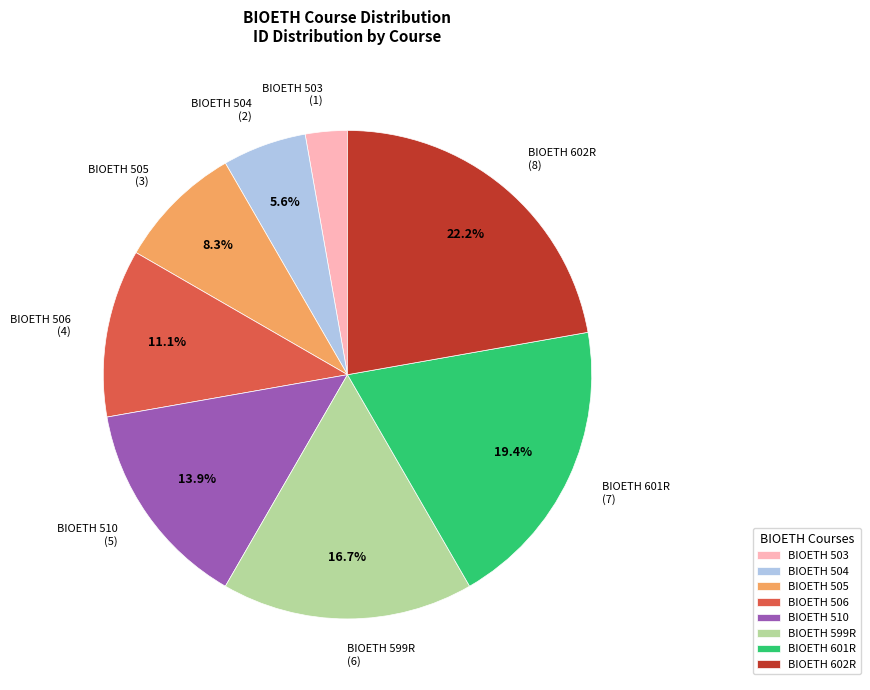

Which category has the smallest portion of the pie?

BIOETH 503